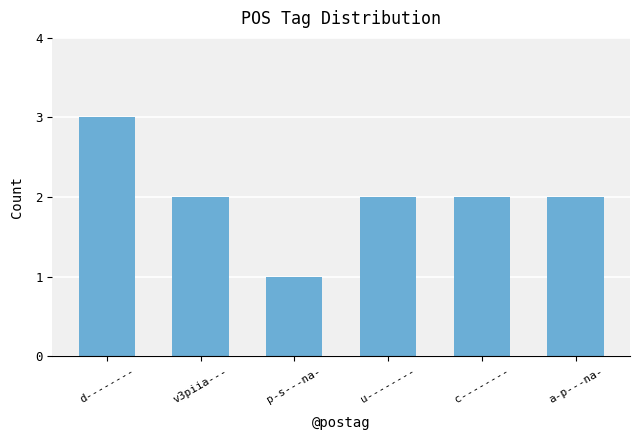

What is the minimum value shown in the chart?

1